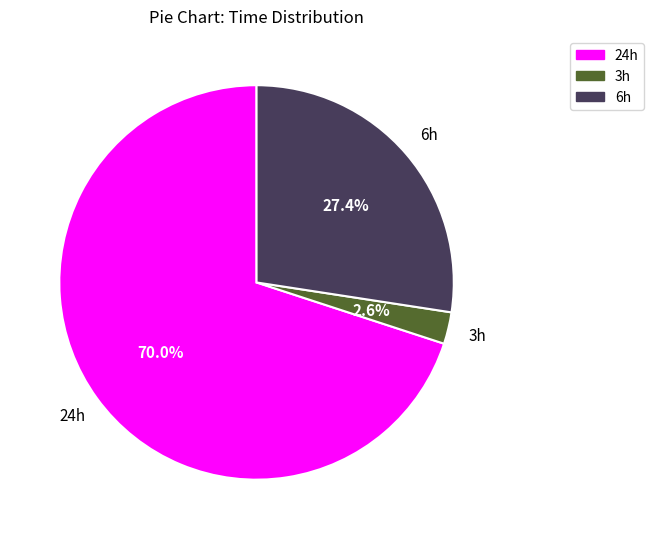

Count the number of slices in the pie.

3